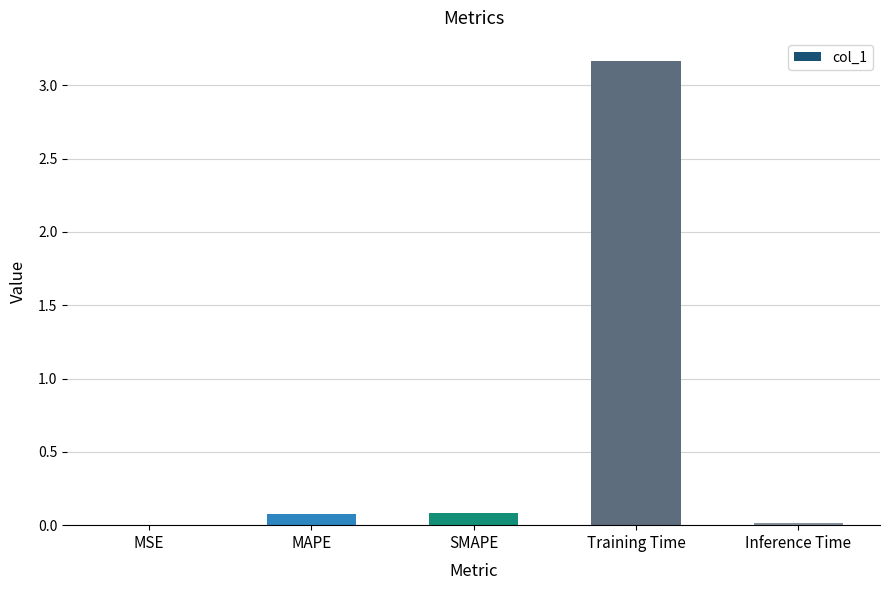

True or false: the data shows 0.1 at MAPE.

True